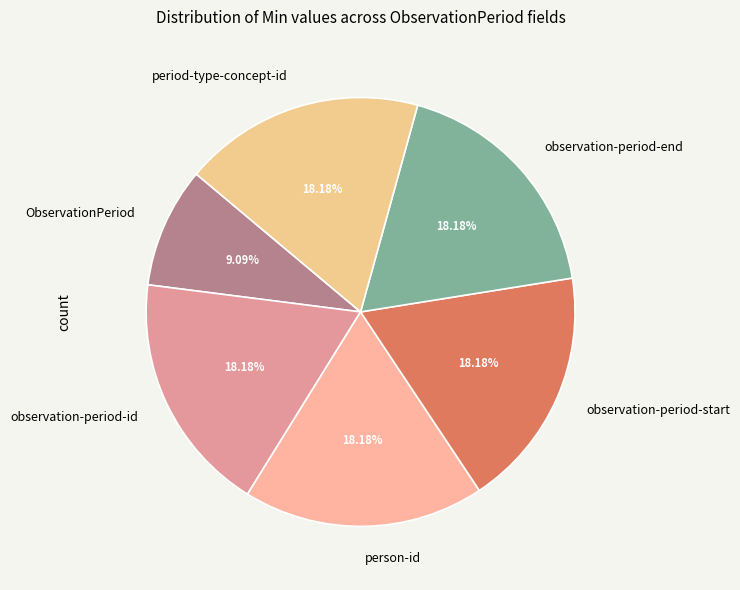

To the nearest percent, what percentage of the pie is observation-period-start?

18%